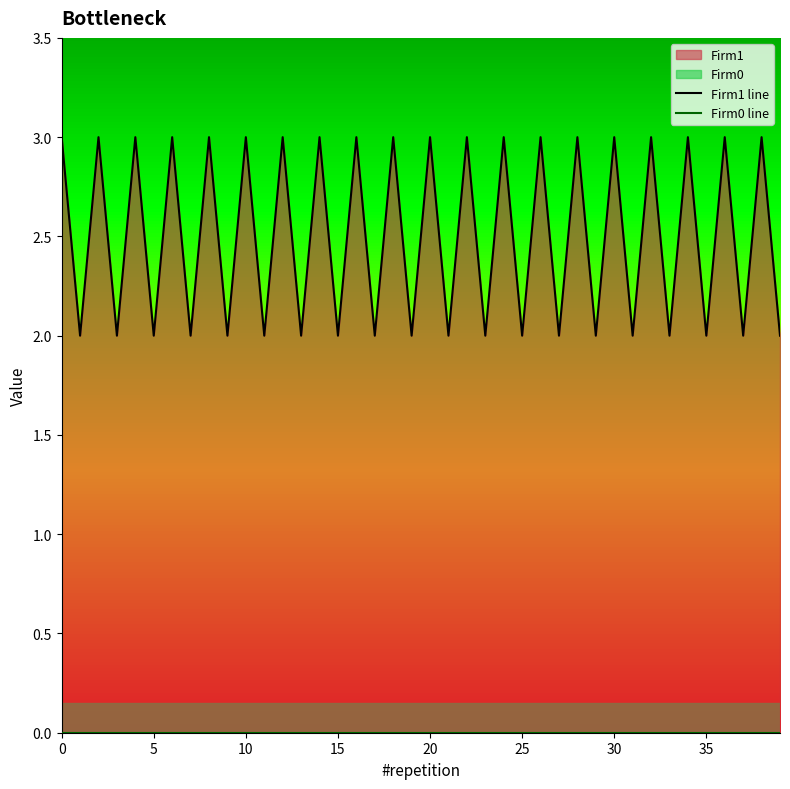

Reading left to right, extract all data points from this chart.

Firm1 line: 3	2	3	2	3	2	3	2	3	2	3	2	3	2	3	2	3	2	3	2	3	2	3	2	3	2	3	2	3	2	3	2	3	2	3	2	3	2	3	2
Firm0 line: 0	0	0	0	0	0	0	0	0	0	0	0	0	0	0	0	0	0	0	0	0	0	0	0	0	0	0	0	0	0	0	0	0	0	0	0	0	0	0	0